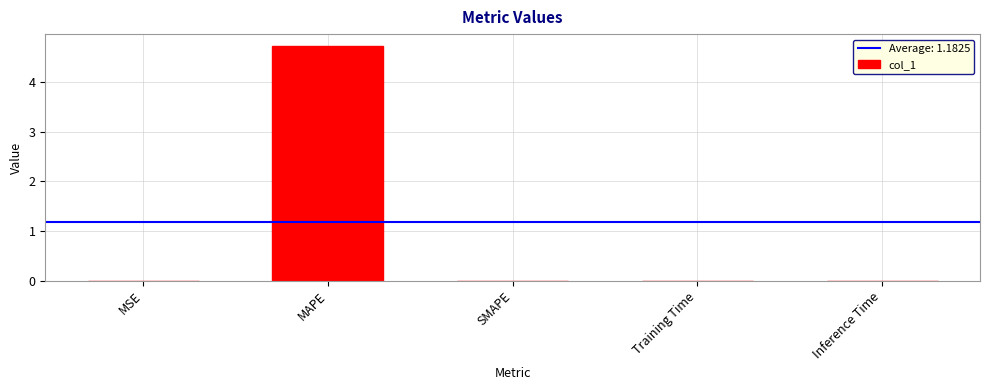

What is the sum of all values?

4.7